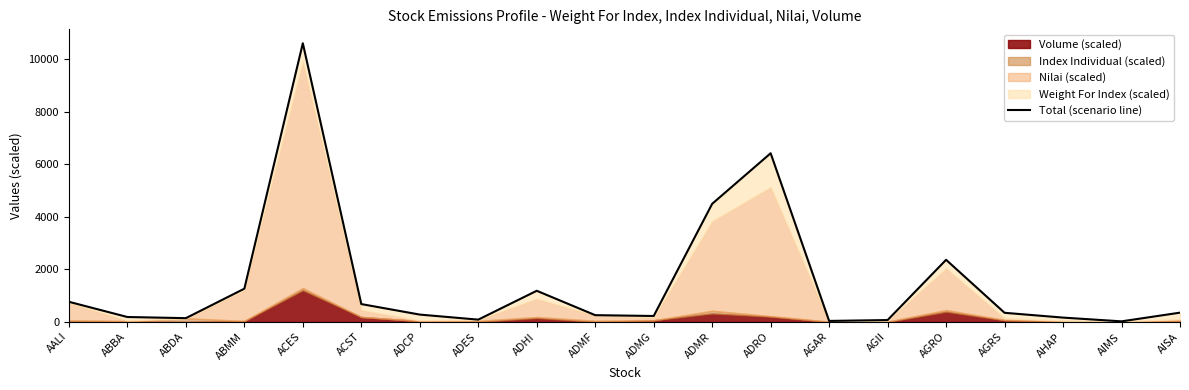

What is the change in value from AALI to AIMS?

-742.9